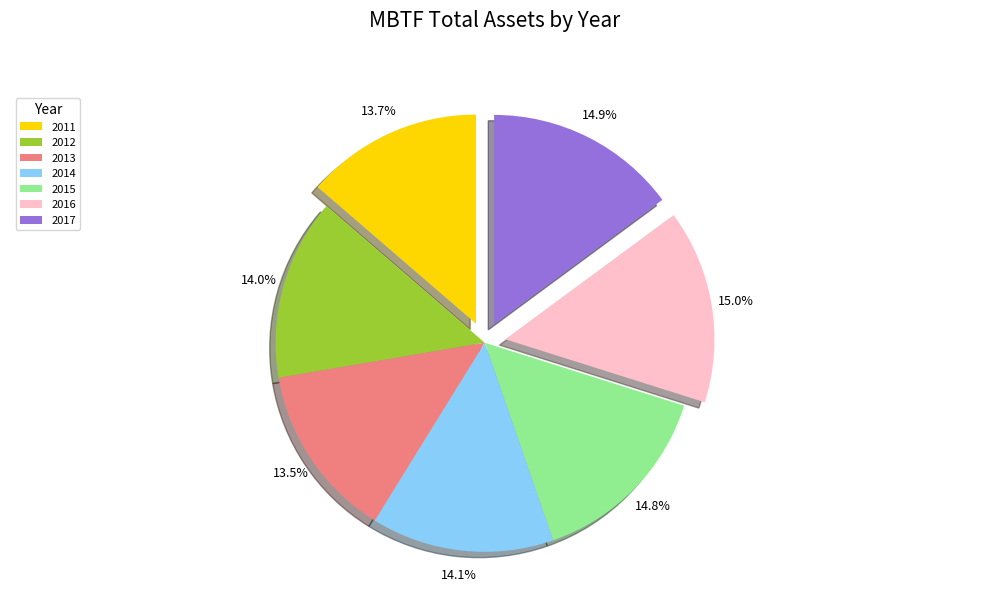

Combined, what portion of the pie is 2014 and 2012?

28.1%